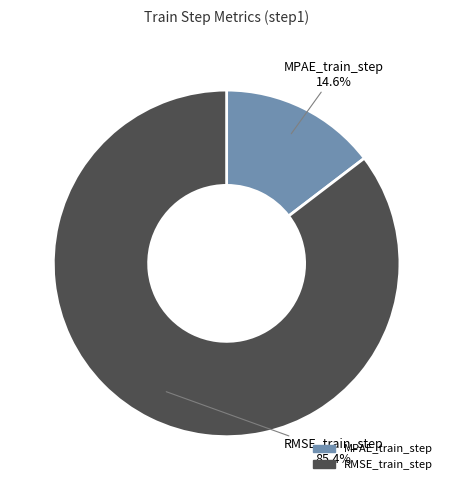

Which slice is the largest?

RMSE_train_step